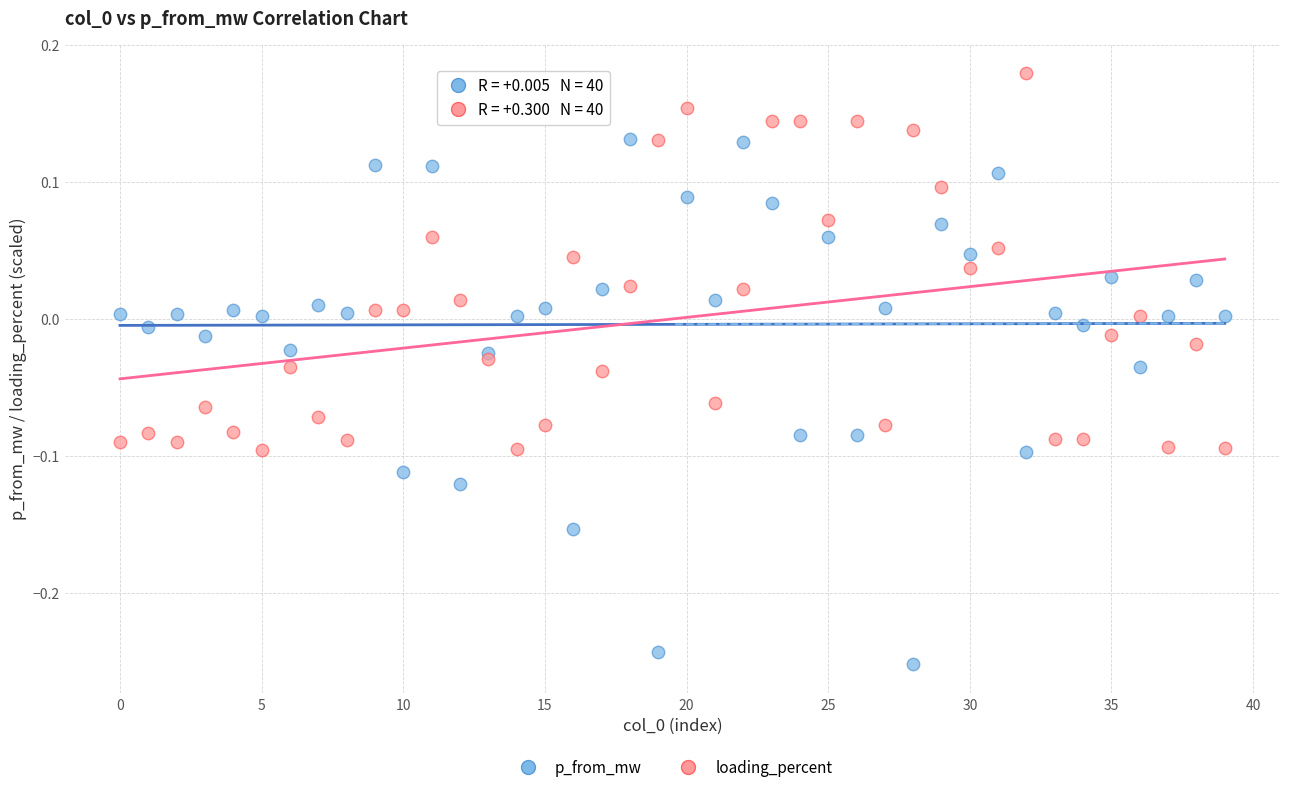

Which series reaches the maximum Y coordinate?

loading_percent